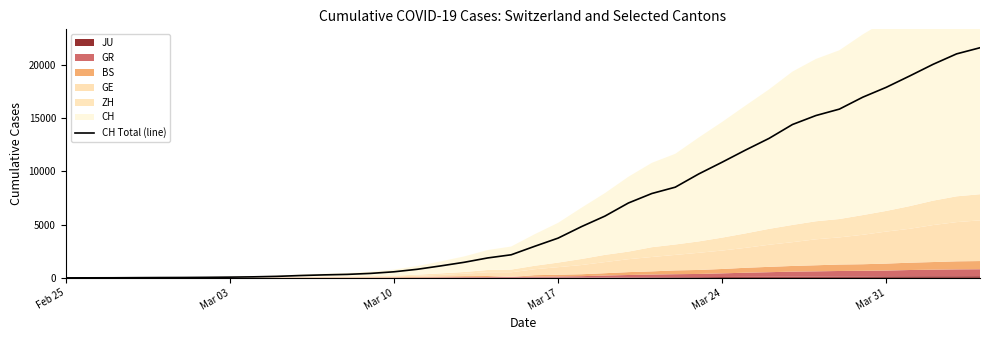

The value of CH Total (line) at Mar 31 is 4022. True or false?

False